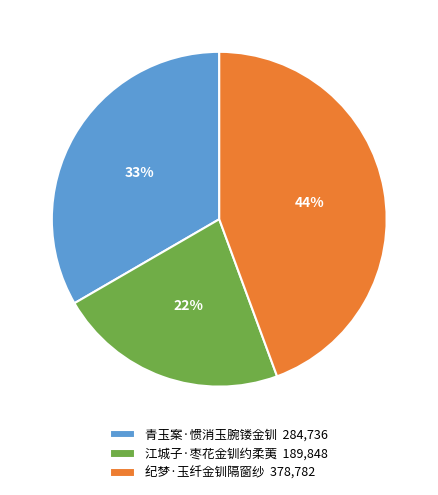

How many slices are in this pie chart?

3